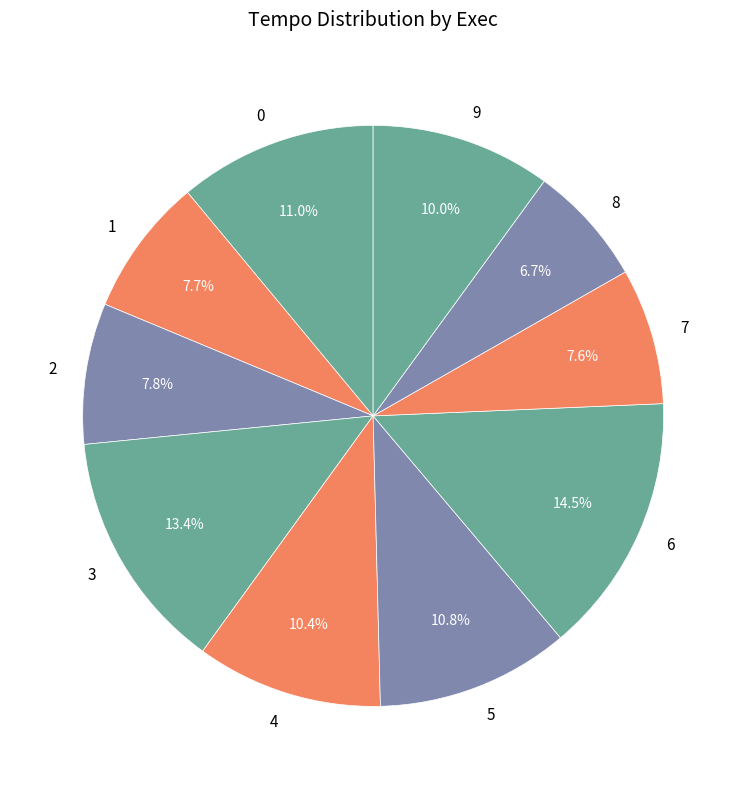

Which slice is the largest?

6